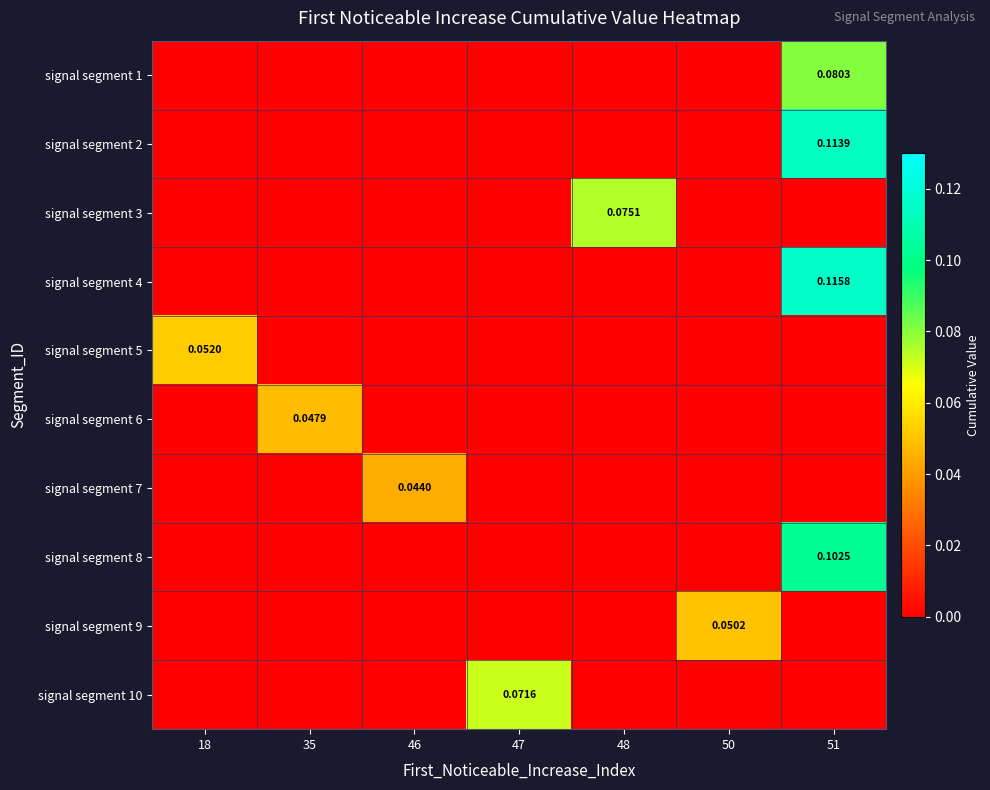

The signal segment 9 series shows 0.0 at 50. True or false?

False